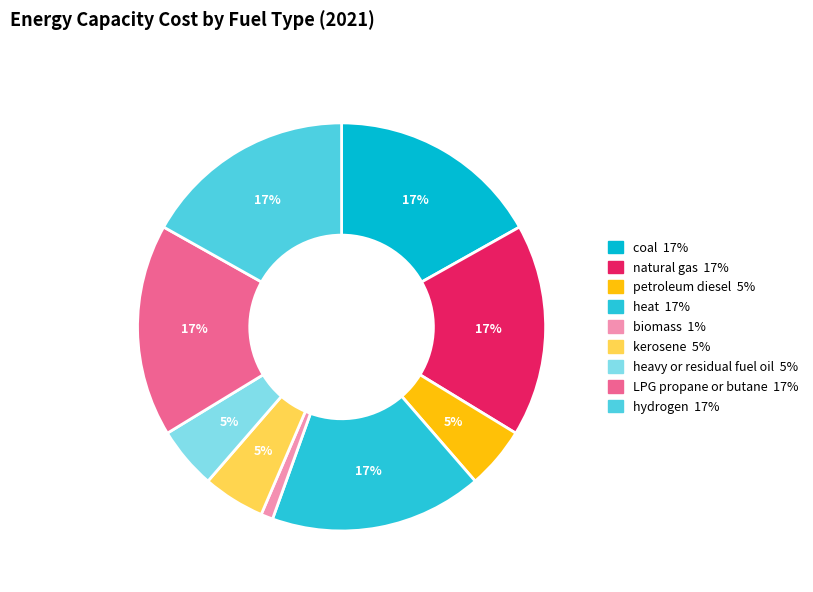

To the nearest percent, what portion does heat represent?

17%